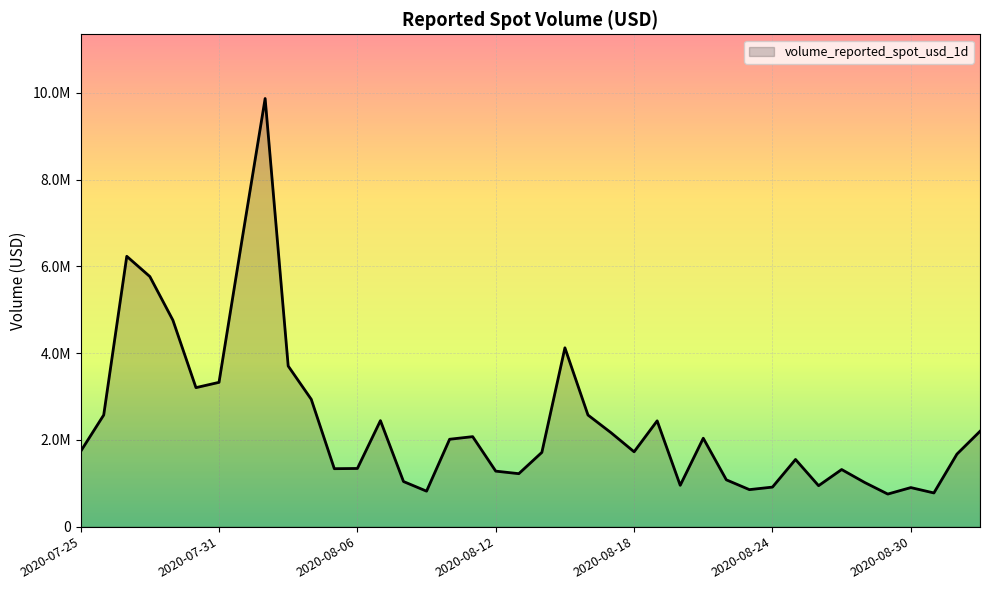

Does the chart display data point markers on the line(s)?

No